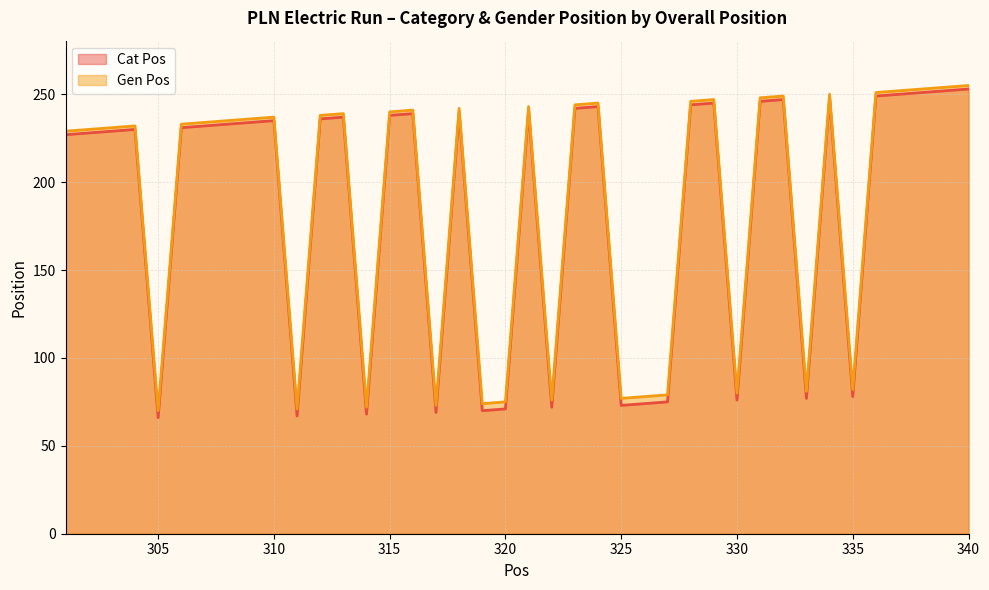

How many lines are shown in the chart?

2